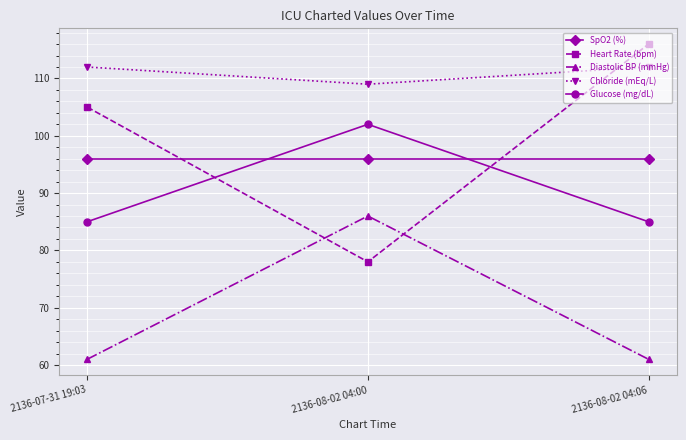

What is the label of the 1st point from the left?

2136-07-31 19:03